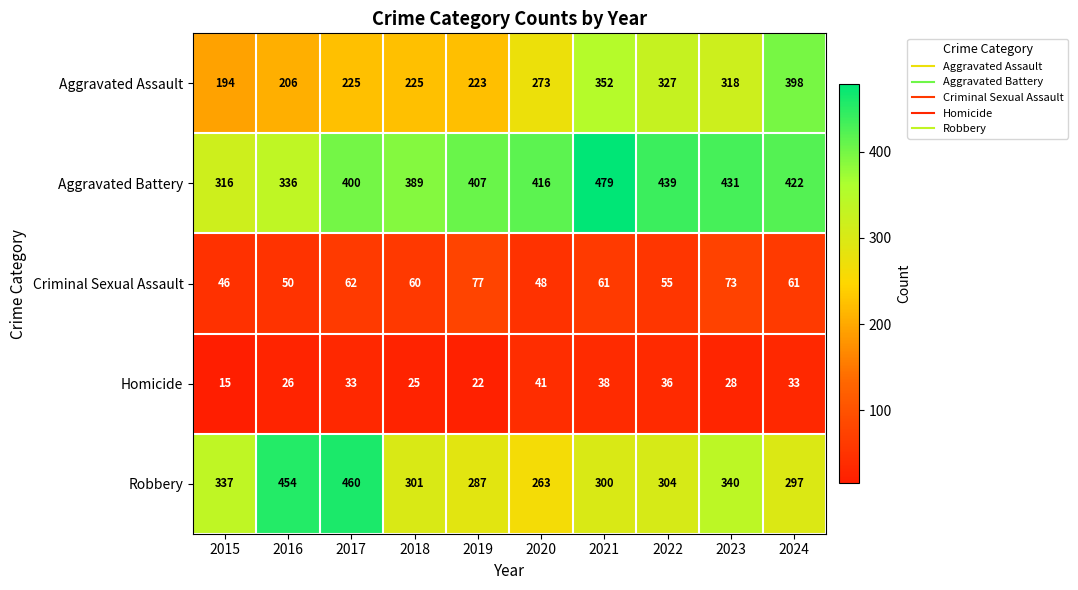

Rank the series by their maximum value, from lowest to highest.

Homicide, Criminal Sexual Assault, Aggravated Assault, Robbery, Aggravated Battery